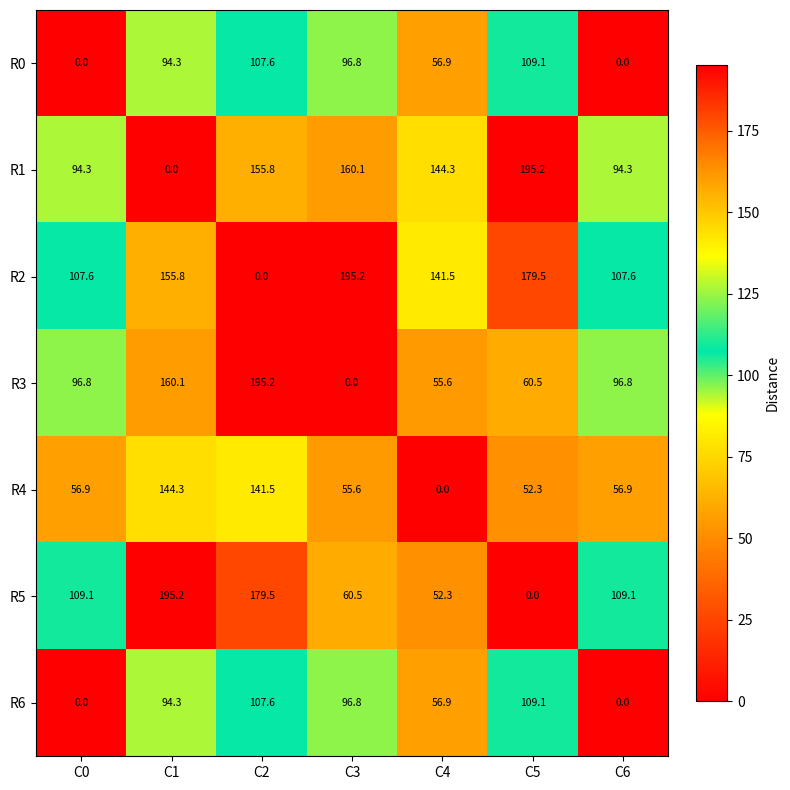

True or false: R4 has a value of 55.6 at C3.

True